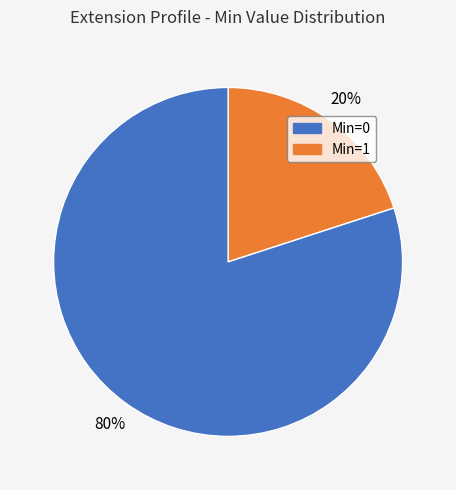

How many slices are in this pie chart?

2